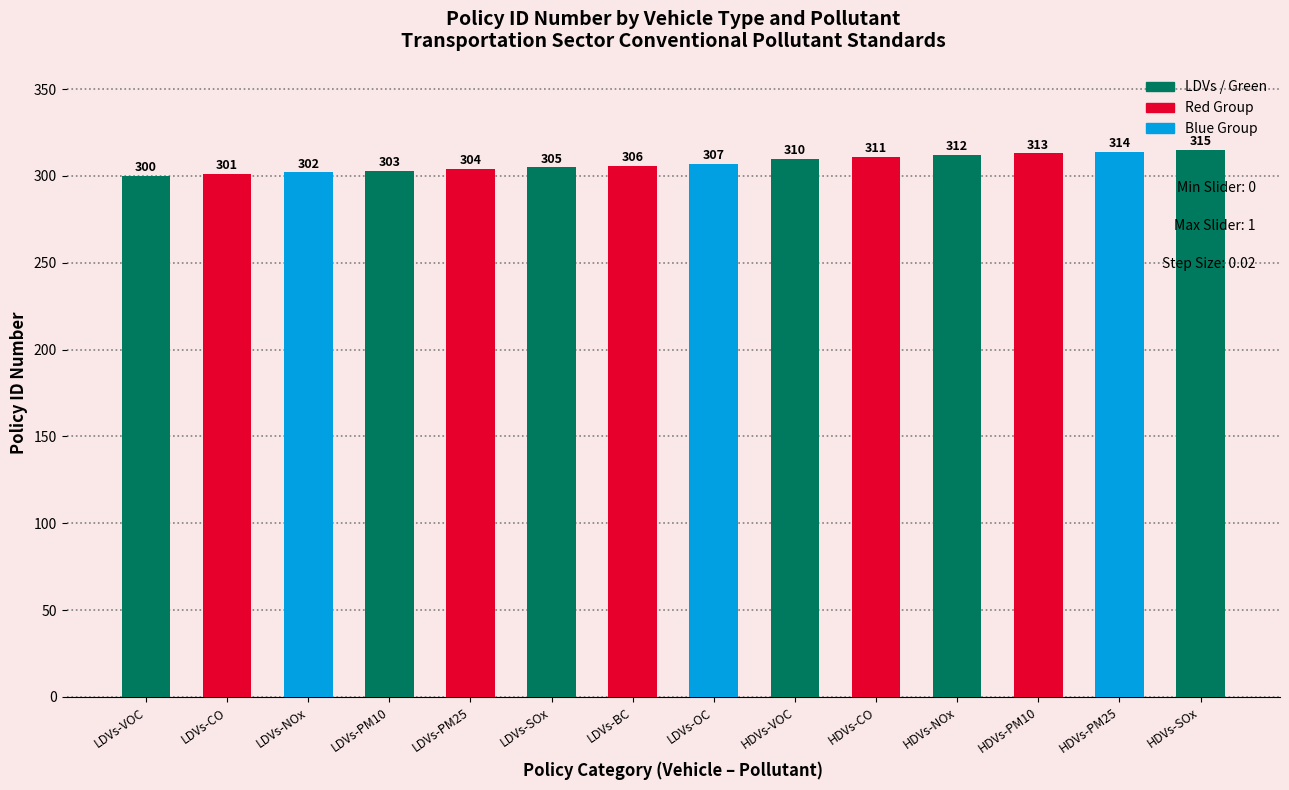

What is the label of the 3rd bar from the right?

HDVs-PM10